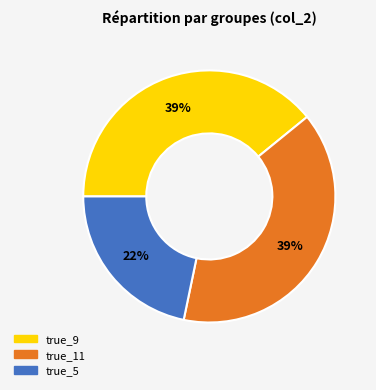

Which slice is the smallest?

true_5